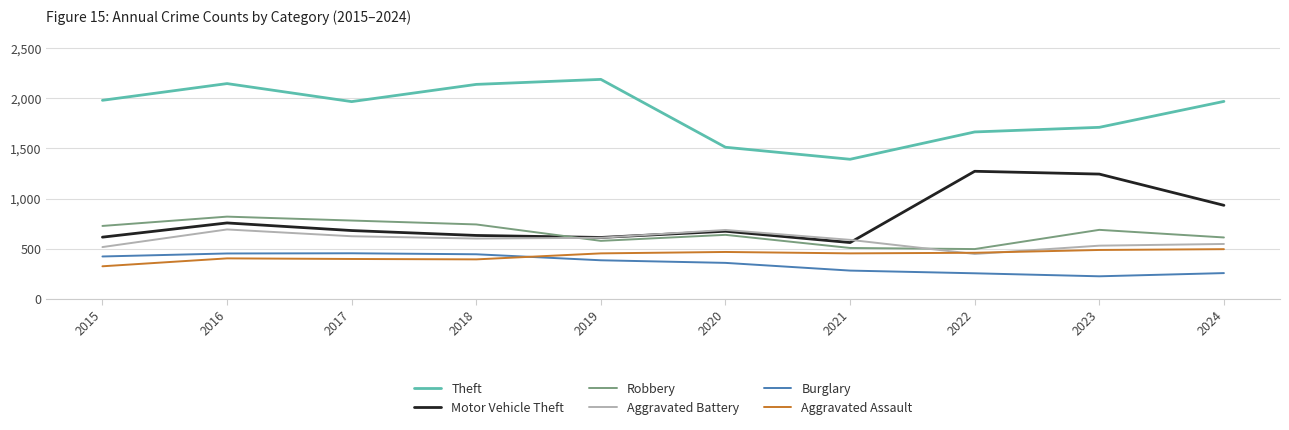

Which series has the largest range (max minus min)?

Theft